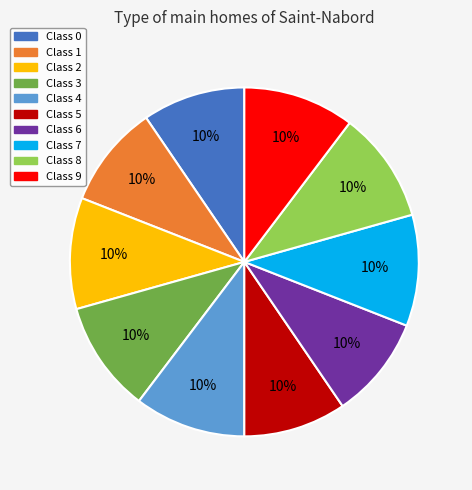

To the nearest percent, what is the average slice percentage?

10%